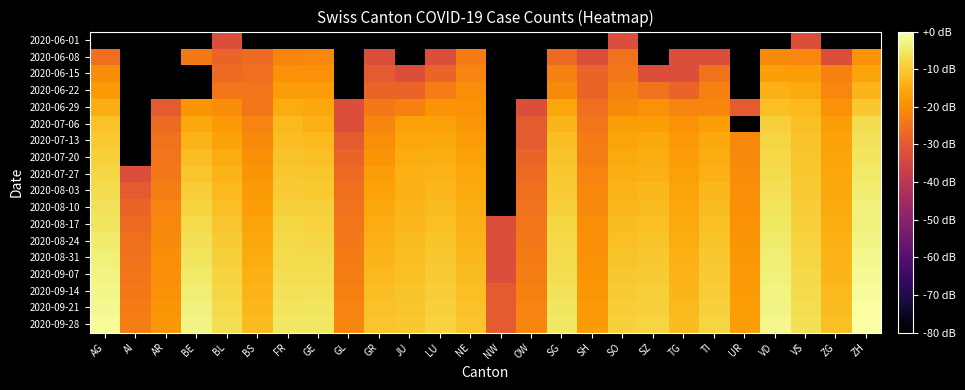

Reading left to right, transcribe all the data shown in this chart.

2020-06-01: AG=-92.5	AI=-92.5	AR=-92.5	BE=-92.5	BL=-32.5	BS=-92.5	FR=-92.5	GE=-92.5	GL=-92.5	GR=-92.5	JU=-92.5	LU=-92.5	NE=-92.5	NW=-92.5	OW=-92.5	SG=-92.5	SH=-92.5	SO=-32.5	SZ=-92.5	TG=-92.5	TI=-92.5	UR=-92.5	VD=-92.5	VS=-32.5	ZG=-92.5	ZH=-92.5
2020-06-08: AG=-25.6	AI=-92.5	AR=-92.5	BE=-23.5	BL=-27.8	BS=-26.5	FR=-21.4	GE=-21.1	GL=-92.5	GR=-32.5	JU=-92.5	LU=-32.5	NE=-23.0	NW=-92.5	OW=-92.5	SG=-26.5	SH=-32.5	SO=-24.8	SZ=-92.5	TG=-32.5	TI=-32.5	UR=-92.5	VD=-20.5	VS=-21.1	ZG=-32.5	ZH=-18.9
2020-06-15: AG=-20.2	AI=-92.5	AR=-92.5	BE=-92.5	BL=-26.5	BS=-25.6	FR=-19.1	GE=-19.1	GL=-92.5	GR=-29.5	JU=-32.5	LU=-27.8	NE=-21.8	NW=-92.5	OW=-92.5	SG=-22.1	SH=-27.8	SO=-23.5	SZ=-32.5	TG=-32.5	TI=-24.8	UR=-92.5	VD=-17.1	VS=-17.5	ZG=-22.1	ZH=-16.0
2020-06-22: AG=-18.1	AI=-92.5	AR=-92.5	BE=-92.5	BL=-24.1	BS=-24.1	FR=-17.5	GE=-17.5	GL=-92.5	GR=-27.8	JU=-27.8	LU=-22.5	NE=-20.0	NW=-92.5	OW=-92.5	SG=-20.5	SH=-27.8	SO=-22.1	SZ=-24.8	TG=-27.8	TI=-22.1	UR=-92.5	VD=-14.0	VS=-15.1	ZG=-21.1	ZH=-13.4
2020-06-29: AG=-14.4	AI=-92.5	AR=-29.5	BE=-18.6	BL=-20.2	BS=-24.1	FR=-14.7	GE=-15.5	GL=-32.5	GR=-23.5	JU=-22.1	LU=-18.9	NE=-19.3	NW=-92.5	OW=-32.5	SG=-15.9	SH=-25.6	SO=-20.5	SZ=-19.3	TG=-21.8	TI=-21.4	UR=-29.5	VD=-11.7	VS=-12.5	ZG=-19.3	ZH=-10.5
2020-07-06: AG=-11.3	AI=-92.5	AR=-26.5	BE=-15.4	BL=-17.9	BS=-21.8	FR=-12.8	GE=-13.8	GL=-32.5	GR=-21.4	JU=-16.6	LU=-16.9	NE=-18.2	NW=-92.5	OW=-29.5	SG=-13.4	SH=-24.1	SO=-17.5	SZ=-17.1	TG=-19.3	TI=-17.0	UR=-92.5	VD=-9.4	VS=-11.6	ZG=-17.0	ZH=-7.0
2020-07-13: AG=-10.0	AI=-92.5	AR=-24.8	BE=-13.7	BL=-16.4	BS=-20.5	FR=-12.0	GE=-12.7	GL=-29.5	GR=-20.0	JU=-15.6	LU=-15.5	NE=-17.2	NW=-92.5	OW=-29.5	SG=-12.0	SH=-23.0	SO=-16.1	SZ=-15.6	TG=-18.1	TI=-15.5	UR=-20.8	VD=-8.4	VS=-11.2	ZG=-16.4	ZH=-6.1
2020-07-20: AG=-8.9	AI=-92.5	AR=-24.1	BE=-12.1	BL=-15.0	BS=-19.5	FR=-11.2	GE=-11.7	GL=-27.8	GR=-18.7	JU=-14.9	LU=-14.4	NE=-16.5	NW=-92.5	OW=-27.8	SG=-11.2	SH=-22.5	SO=-15.1	SZ=-14.6	TG=-17.2	TI=-14.7	UR=-20.5	VD=-7.6	VS=-10.8	ZG=-16.1	ZH=-5.4
2020-07-27: AG=-7.9	AI=-32.5	AR=-23.5	BE=-10.8	BL=-13.7	BS=-18.7	FR=-10.3	GE=-10.8	GL=-26.5	GR=-17.5	JU=-14.3	LU=-13.6	NE=-15.7	NW=-92.5	OW=-26.5	SG=-10.4	SH=-21.8	SO=-14.4	SZ=-13.8	TG=-16.7	TI=-13.9	UR=-20.2	VD=-6.9	VS=-10.5	ZG=-15.8	ZH=-4.8
2020-08-03: AG=-7.1	AI=-29.5	AR=-22.5	BE=-9.6	BL=-12.7	BS=-17.8	FR=-9.7	GE=-10.0	GL=-25.6	GR=-16.5	JU=-13.8	LU=-12.9	NE=-15.1	NW=-92.5	OW=-25.6	SG=-9.7	SH=-21.1	SO=-13.7	SZ=-13.1	TG=-16.2	TI=-13.1	UR=-20.0	VD=-6.3	VS=-10.0	ZG=-15.5	ZH=-4.3
2020-08-10: AG=-6.2	AI=-27.8	AR=-21.8	BE=-8.5	BL=-11.7	BS=-17.0	FR=-9.0	GE=-9.2	GL=-24.8	GR=-15.6	JU=-13.3	LU=-12.2	NE=-14.5	NW=-92.5	OW=-24.8	SG=-9.1	SH=-20.5	SO=-13.0	SZ=-12.4	TG=-15.6	TI=-12.4	UR=-19.5	VD=-5.6	VS=-9.6	ZG=-15.1	ZH=-3.7
2020-08-17: AG=-5.4	AI=-26.5	AR=-21.1	BE=-7.5	BL=-10.8	BS=-16.2	FR=-8.4	GE=-8.5	GL=-24.1	GR=-14.8	JU=-12.9	LU=-11.6	NE=-13.9	NW=-32.5	OW=-24.1	SG=-8.4	SH=-20.0	SO=-12.3	SZ=-11.8	TG=-15.1	TI=-11.7	UR=-19.1	VD=-5.0	VS=-9.1	ZG=-14.6	ZH=-3.2
2020-08-24: AG=-4.5	AI=-25.6	AR=-20.5	BE=-6.5	BL=-9.9	BS=-15.5	FR=-7.8	GE=-7.8	GL=-23.5	GR=-14.0	JU=-12.4	LU=-11.1	NE=-13.4	NW=-32.5	OW=-23.5	SG=-7.8	SH=-19.5	SO=-11.6	SZ=-11.1	TG=-14.6	TI=-11.1	UR=-18.7	VD=-4.5	VS=-8.7	ZG=-14.2	ZH=-2.6
2020-08-31: AG=-3.7	AI=-24.8	AR=-20.0	BE=-5.6	BL=-9.2	BS=-14.8	FR=-7.2	GE=-7.2	GL=-23.0	GR=-13.3	JU=-12.0	LU=-10.5	NE=-12.8	NW=-32.5	OW=-23.0	SG=-7.2	SH=-19.1	SO=-11.1	SZ=-10.5	TG=-14.1	TI=-10.5	UR=-18.4	VD=-4.0	VS=-8.2	ZG=-13.7	ZH=-2.0
2020-09-07: AG=-3.0	AI=-24.1	AR=-19.5	BE=-4.8	BL=-8.5	BS=-14.1	FR=-6.7	GE=-6.6	GL=-22.5	GR=-12.5	JU=-11.6	LU=-10.0	NE=-12.3	NW=-32.5	OW=-22.5	SG=-6.6	SH=-18.7	SO=-10.5	SZ=-9.9	TG=-13.6	TI=-9.9	UR=-18.1	VD=-3.5	VS=-7.8	ZG=-13.2	ZH=-1.5
2020-09-14: AG=-2.3	AI=-23.5	AR=-19.1	BE=-4.1	BL=-7.8	BS=-13.5	FR=-6.2	GE=-6.1	GL=-22.1	GR=-11.9	JU=-11.2	LU=-9.5	NE=-11.8	NW=-29.5	OW=-22.1	SG=-6.1	SH=-18.4	SO=-9.9	SZ=-9.4	TG=-13.2	TI=-9.4	UR=-17.8	VD=-3.0	VS=-7.3	ZG=-12.7	ZH=-1.0
2020-09-21: AG=-1.6	AI=-23.0	AR=-18.7	BE=-3.3	BL=-7.2	BS=-12.9	FR=-5.7	GE=-5.5	GL=-21.8	GR=-11.3	JU=-10.9	LU=-9.1	NE=-11.3	NW=-29.5	OW=-21.8	SG=-5.6	SH=-18.1	SO=-9.4	SZ=-8.8	TG=-12.7	TI=-8.9	UR=-17.5	VD=-2.5	VS=-6.9	ZG=-12.3	ZH=-0.5
2020-09-28: AG=-1.0	AI=-22.5	AR=-18.4	BE=-2.7	BL=-6.7	BS=-12.3	FR=-5.3	GE=-5.0	GL=-21.4	GR=-10.8	JU=-10.5	LU=-8.6	NE=-10.8	NW=-29.5	OW=-21.4	SG=-5.1	SH=-17.8	SO=-8.9	SZ=-8.3	TG=-12.2	TI=-8.4	UR=-17.2	VD=-2.1	VS=-6.4	ZG=-11.8	ZH=0.0